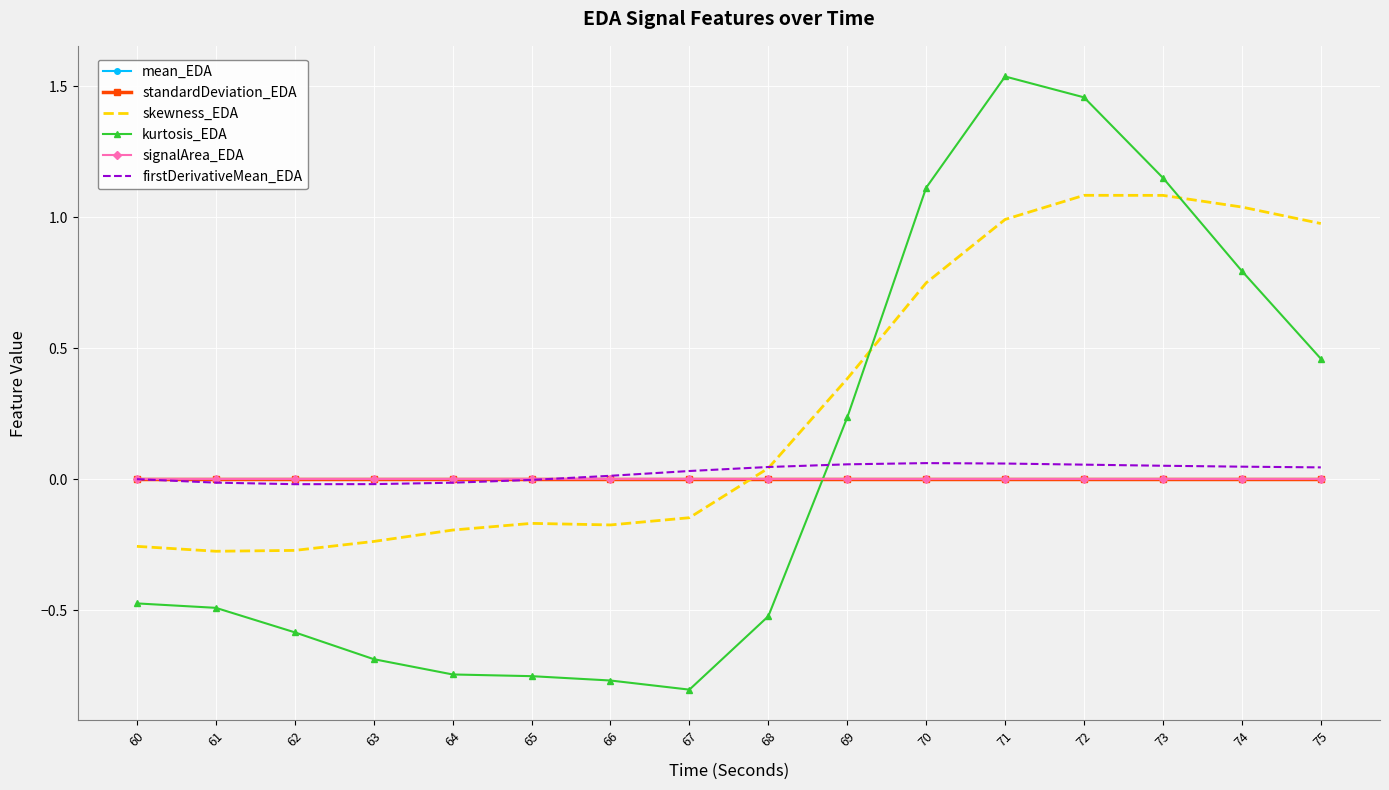

Which series changed the most between 61 and 70?

kurtosis_EDA